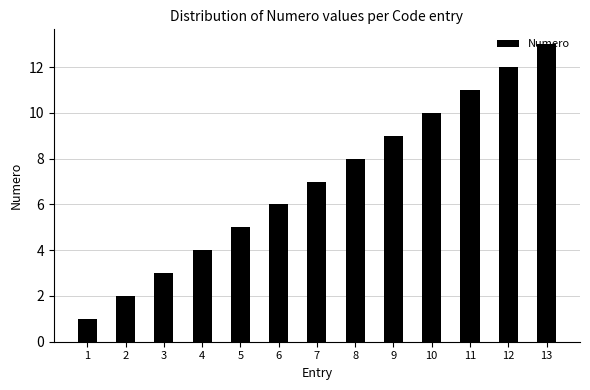

What is the average value?

7